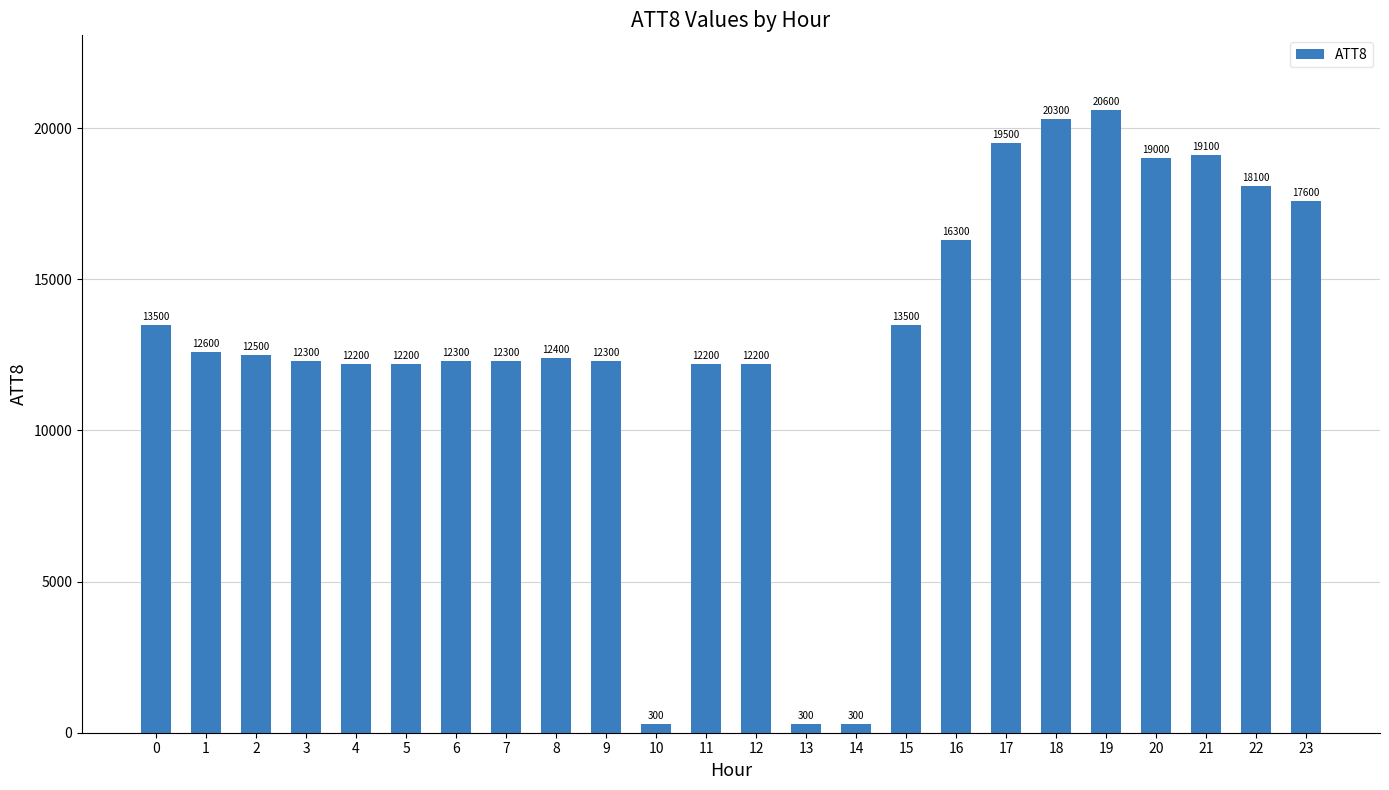

Reading left to right, list all the values displayed in this chart.

0=13500	1=12600	2=12500	3=12300	4=12200	5=12200	6=12300	7=12300	8=12400	9=12300	10=300	11=12200	12=12200	13=300	14=300	15=13500	16=16300	17=19500	18=20300	19=20600	20=19000	21=19100	22=18100	23=17600